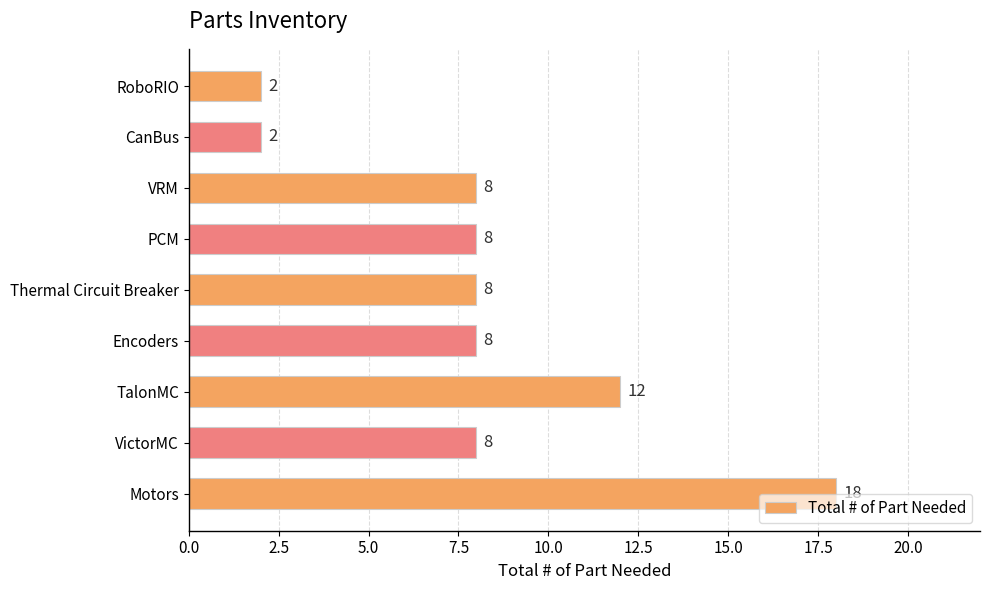

How many bars are there in total?

9